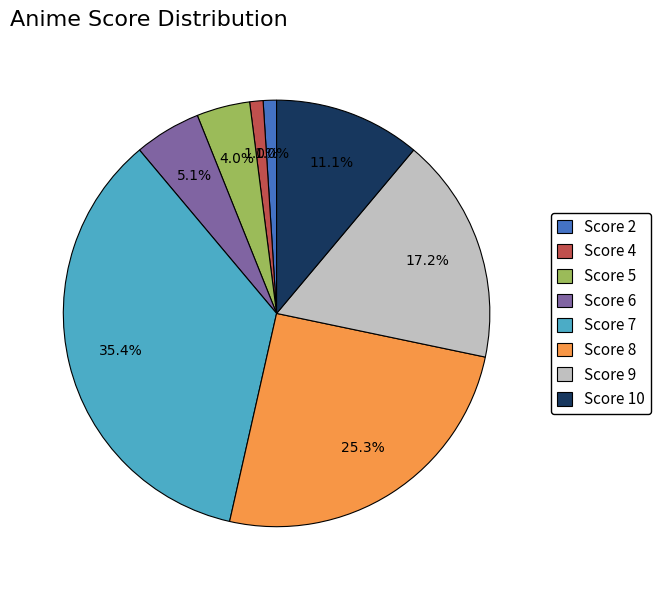

What is the largest slice in the pie chart?

Score 7